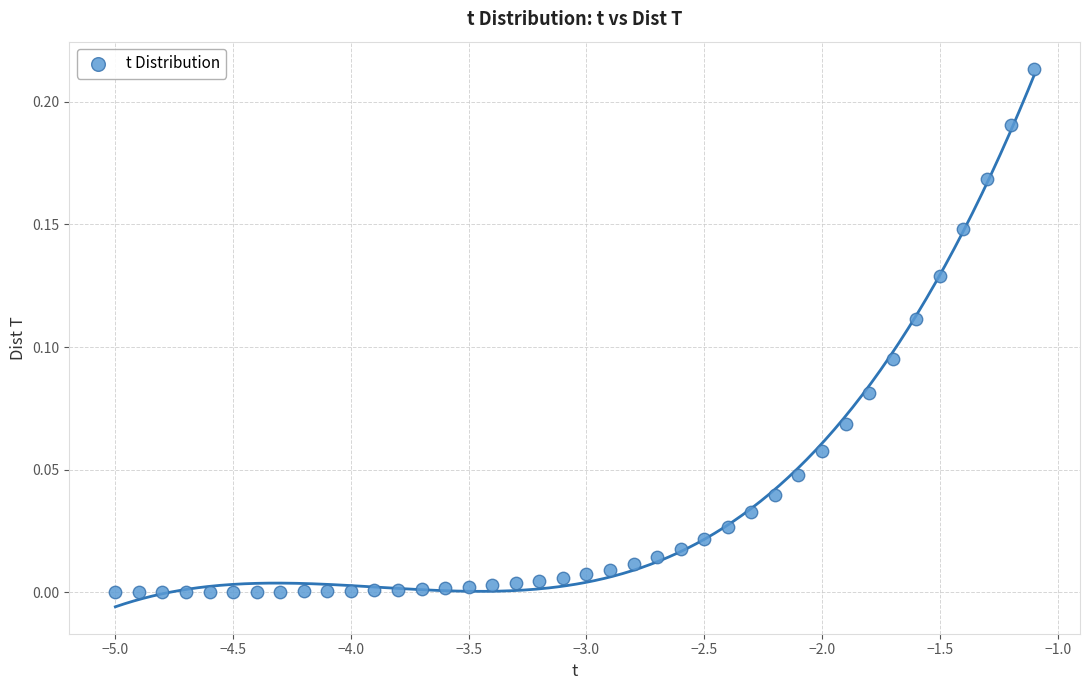

What is the range of X values (max minus min)?

3.9